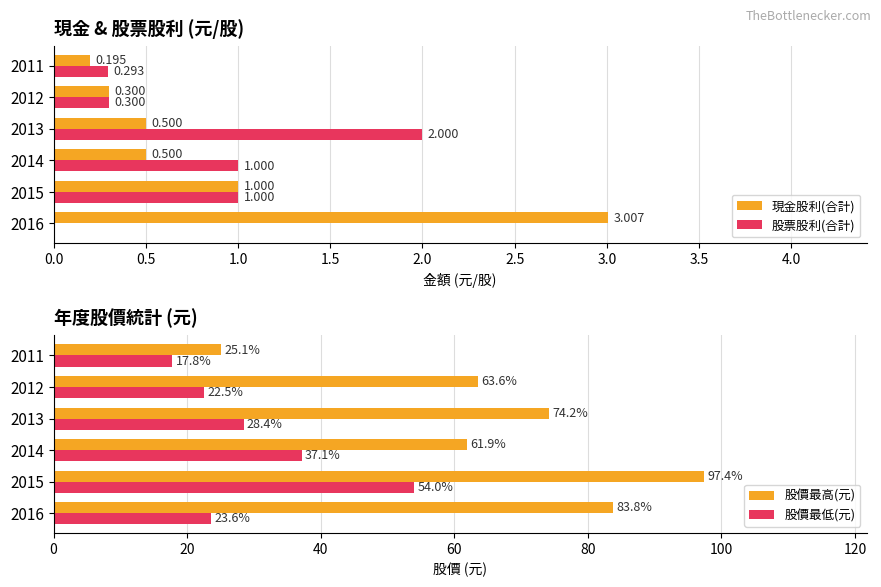

At which label does 股價最低(元) reach its minimum?

2011